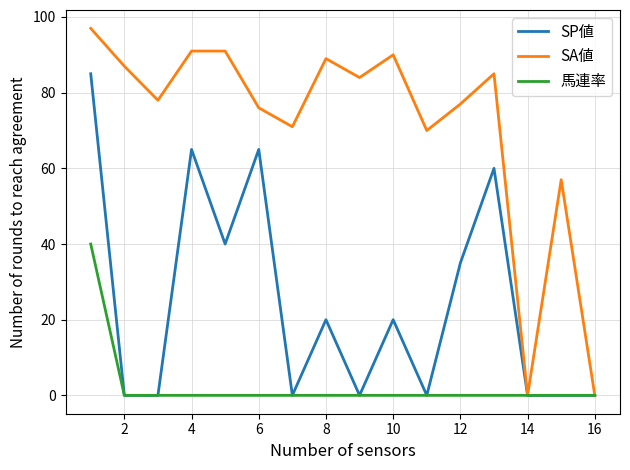

What is the greatest value displayed?

97